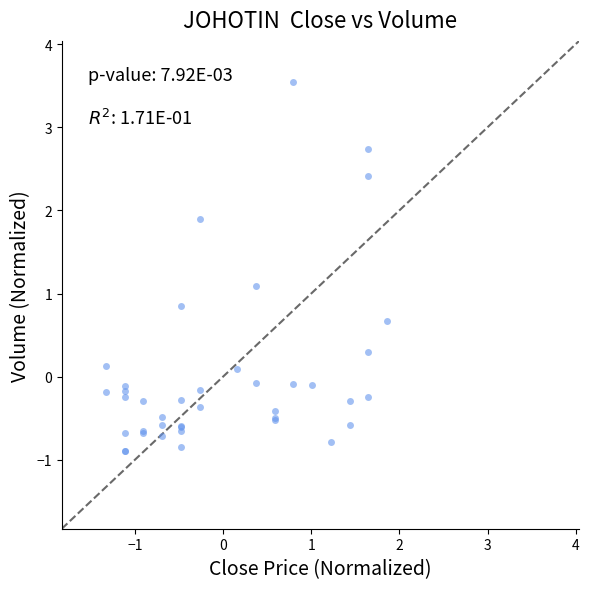

What Y value in the scatter plot is closest to 1?

1.1